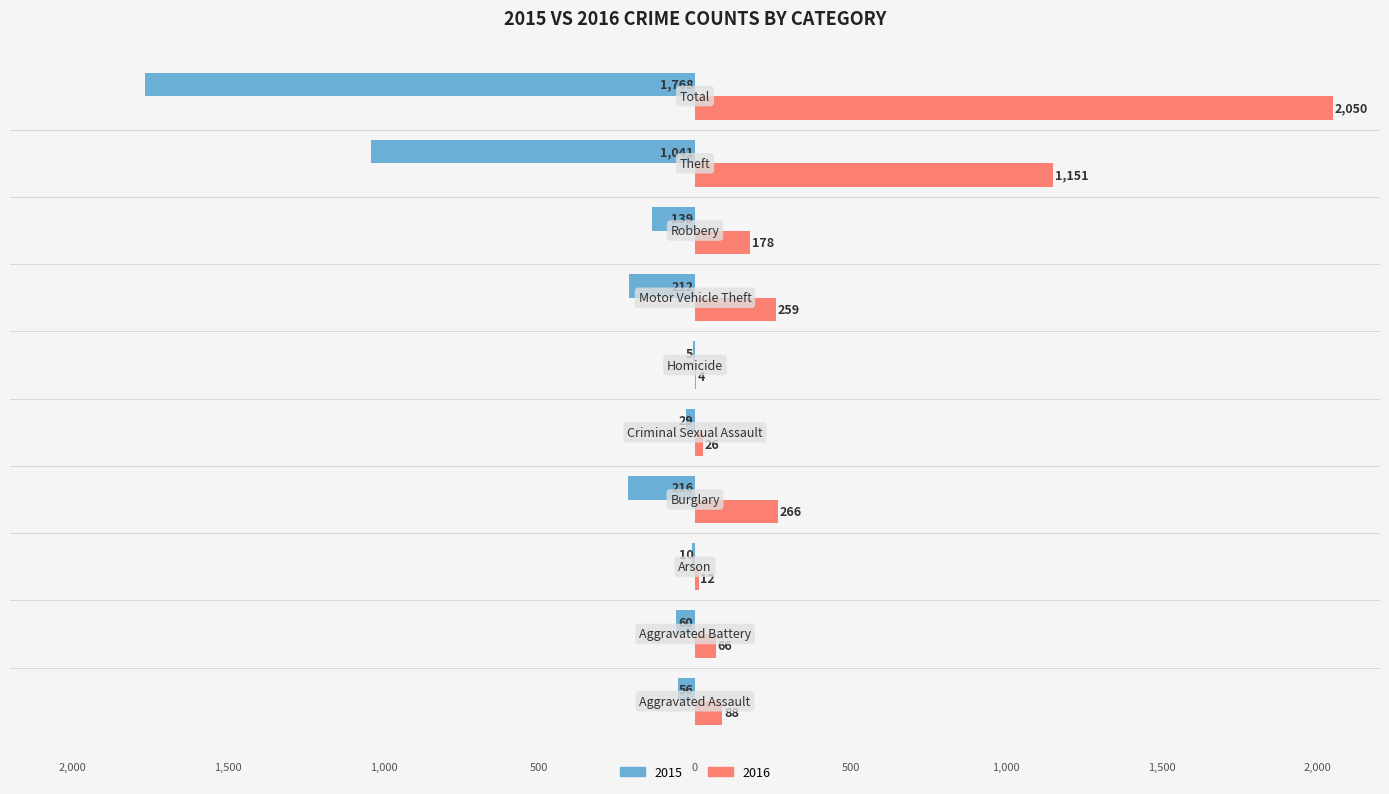

What are all the series names shown in the legend?

2015, 2016